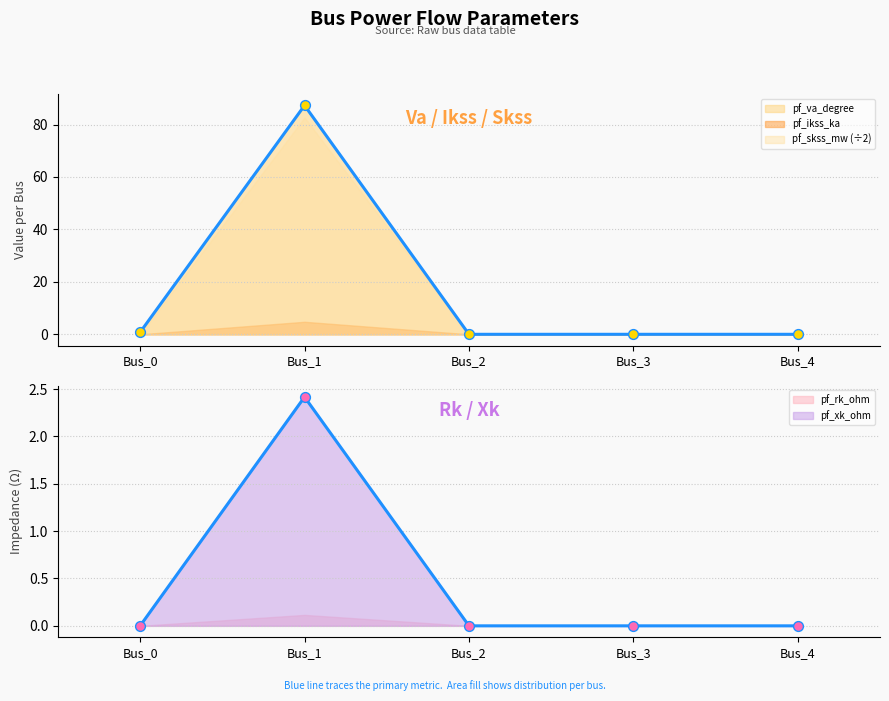

Which series reaches the minimum Y coordinate?

pf_va_degree